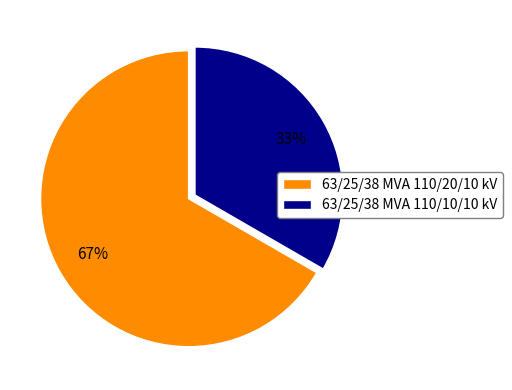

The 63/25/38 MVA 110/20/10 kV slice represents 57% of the pie. True or false?

False